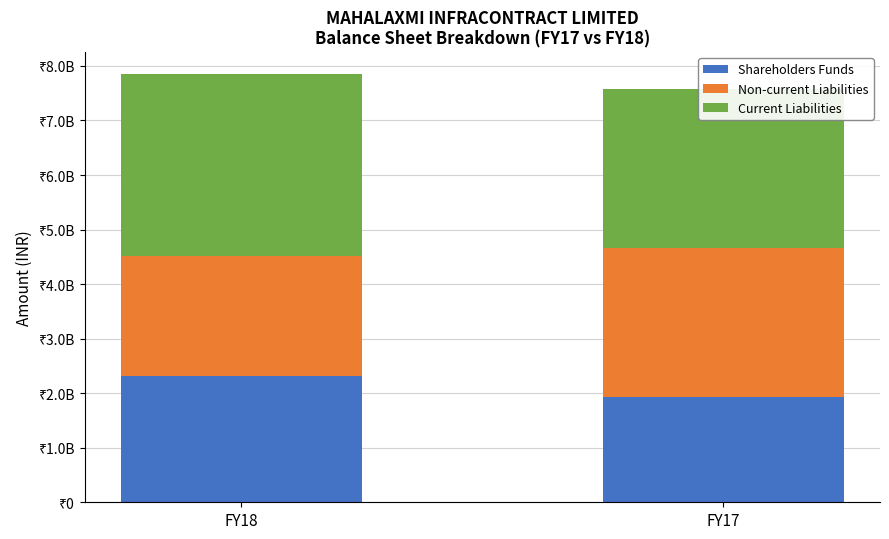

Is the value of Non-current Liabilities at FY18 greater than the value of Current Liabilities at FY17?

No